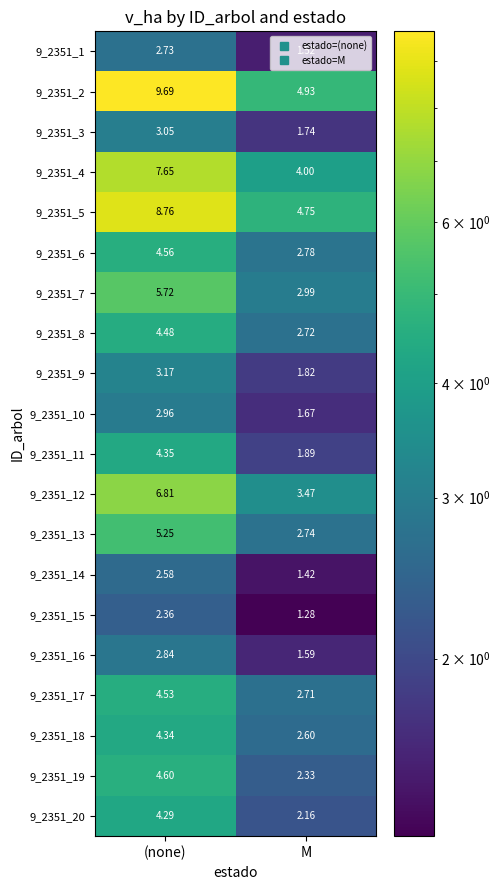

At which label does 9_2351_16 first exceed 2?

(none)